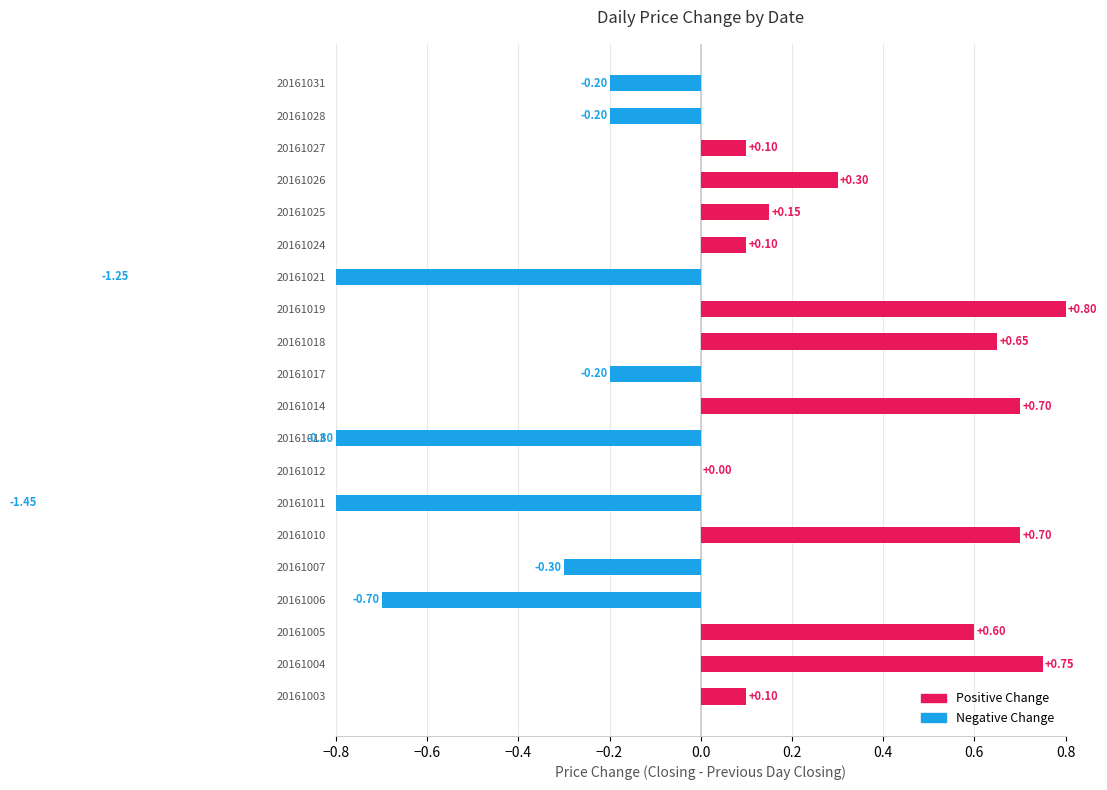

How many distinct data groups are displayed?

2